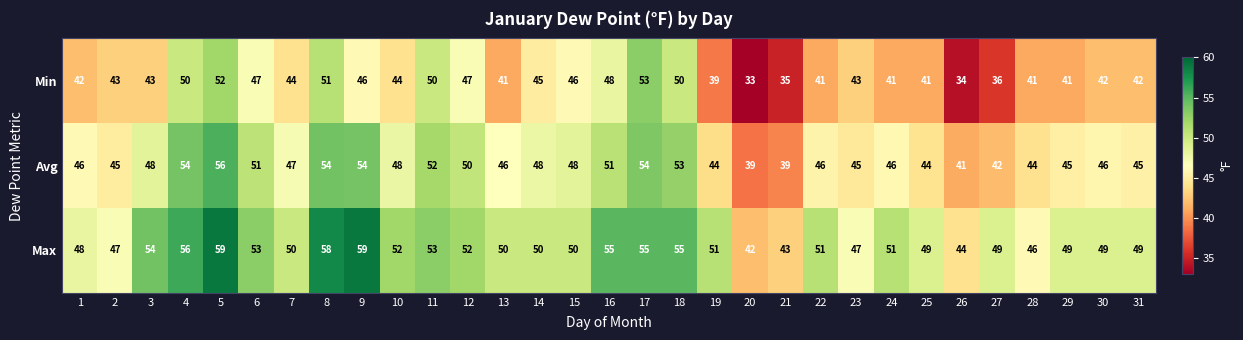

What is the minimum value for Avg?

39